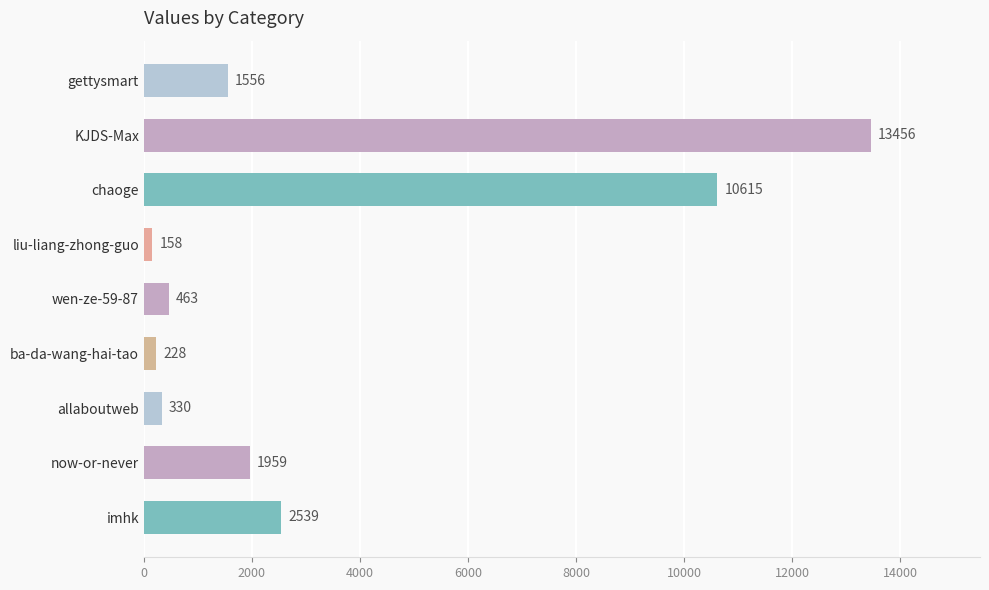

How many categories are shown in the chart?

9